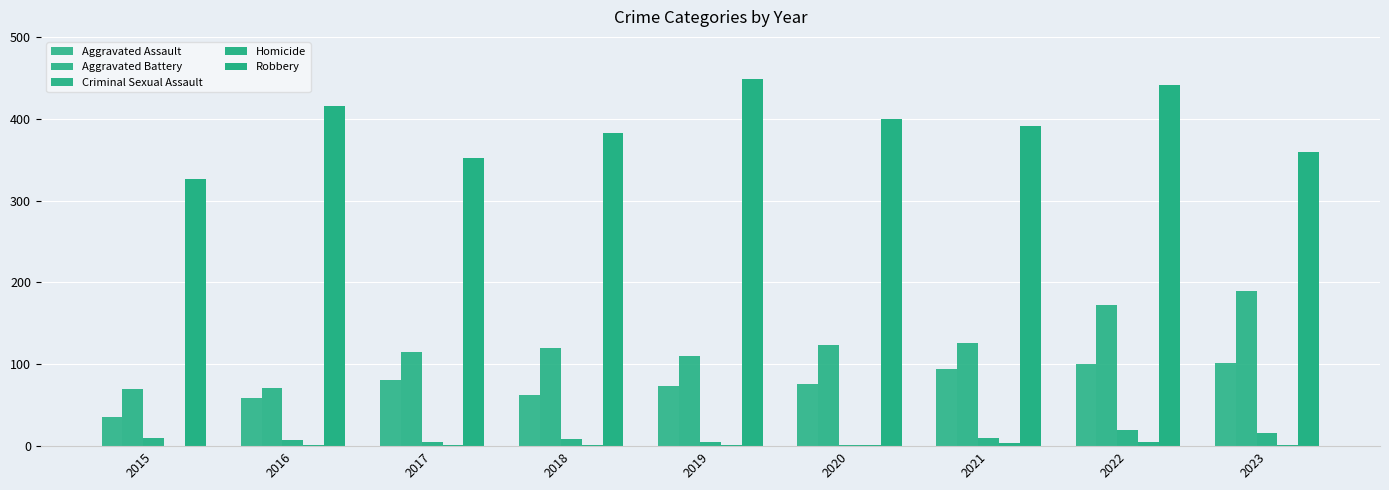

How many groups of bars are there?

9